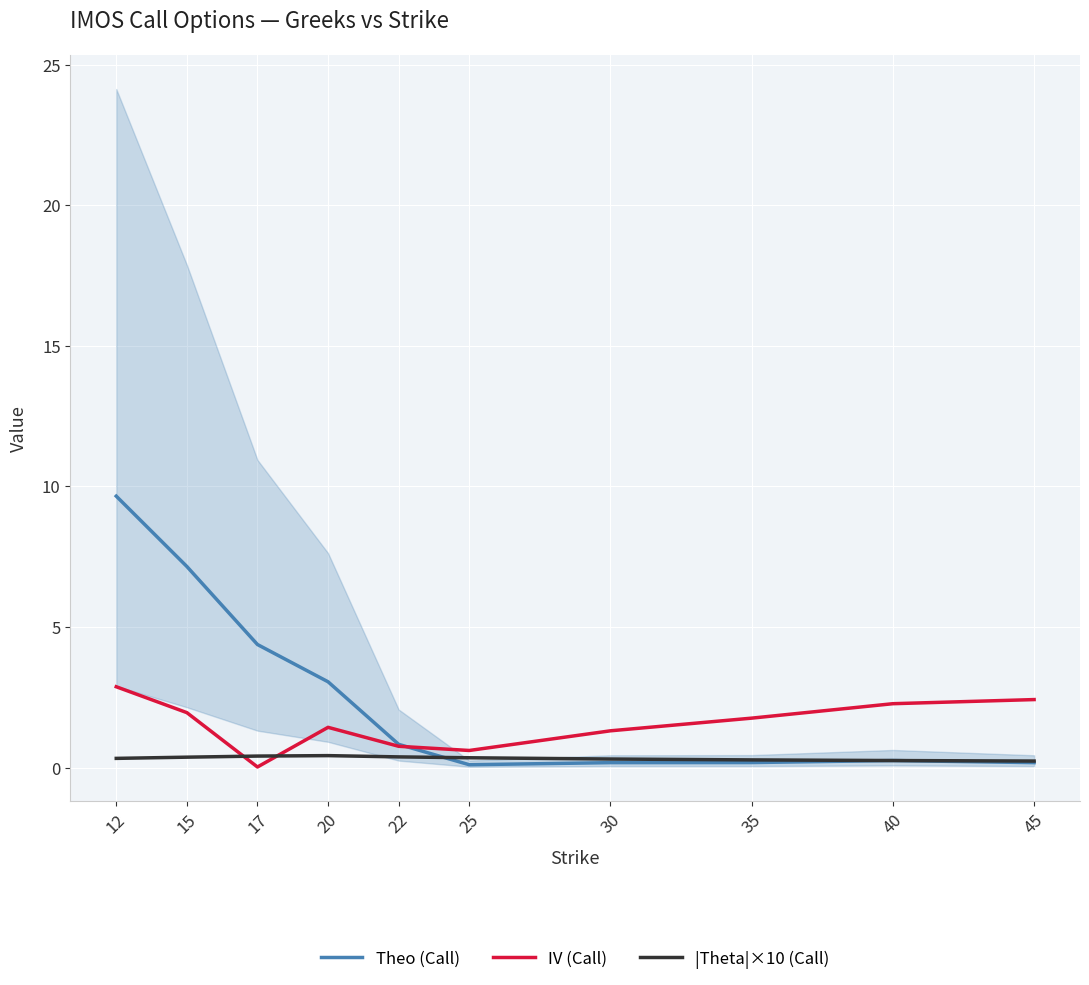

What is the difference between the highest and lowest values at 17?

4.4